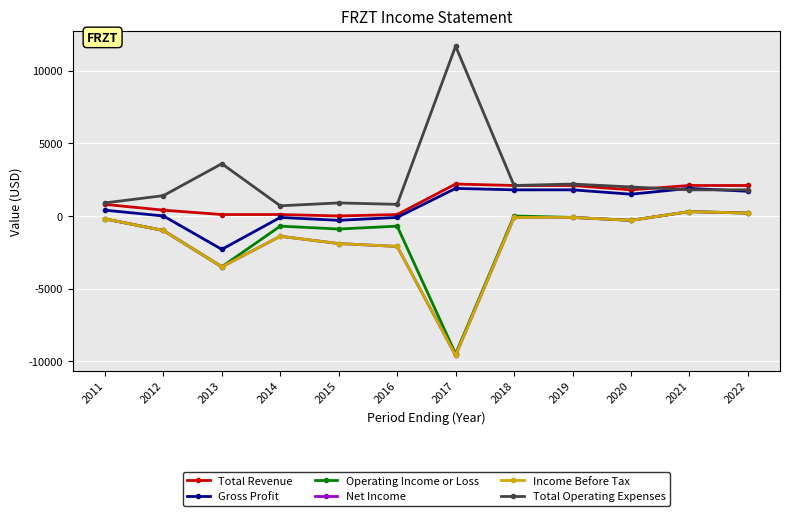

Reading left to right, list all the values displayed in this chart.

Total Revenue: 2011=800	2012=400	2013=100	2014=100	2015=0	2016=100	2017=2200	2018=2100	2019=2100	2020=1800	2021=2100	2022=2100
Gross Profit: 2011=400	2012=0	2013=-2300	2014=-100	2015=-300	2016=-100	2017=1900	2018=1800	2019=1800	2020=1500	2021=1900	2022=1700
Operating Income or Loss: 2011=-200	2012=-1000	2013=-3500	2014=-700	2015=-900	2016=-700	2017=-9500	2018=0	2019=-100	2020=-300	2021=300	2022=200
Net Income: 2011=-200	2012=-1000	2013=-3500	2014=-1400	2015=-1900	2016=-2100	2017=-9600	2018=-100	2019=-100	2020=-300	2021=300	2022=200
Income Before Tax: 2011=-200	2012=-1000	2013=-3500	2014=-1400	2015=-1900	2016=-2100	2017=-9600	2018=-100	2019=-100	2020=-300	2021=300	2022=200
Total Operating Expenses: 2011=900	2012=1400	2013=3600	2014=700	2015=900	2016=800	2017=11700	2018=2100	2019=2200	2020=2000	2021=1800	2022=1800